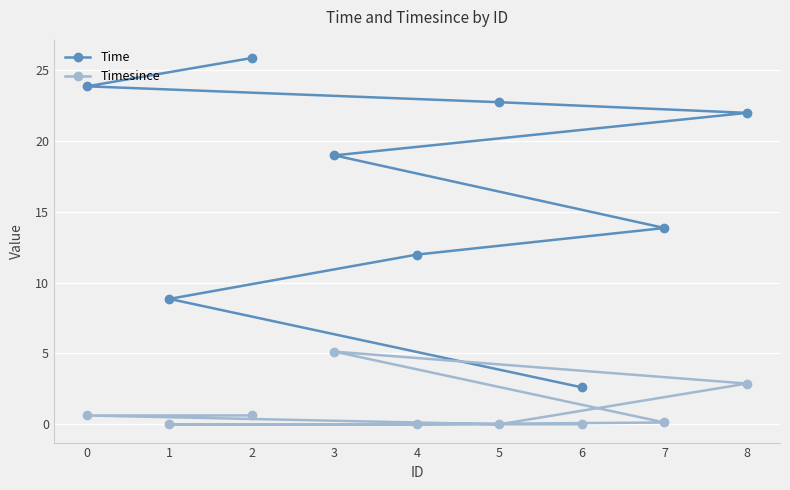

At 6, list the series in order from largest to smallest.

Time, Timesince